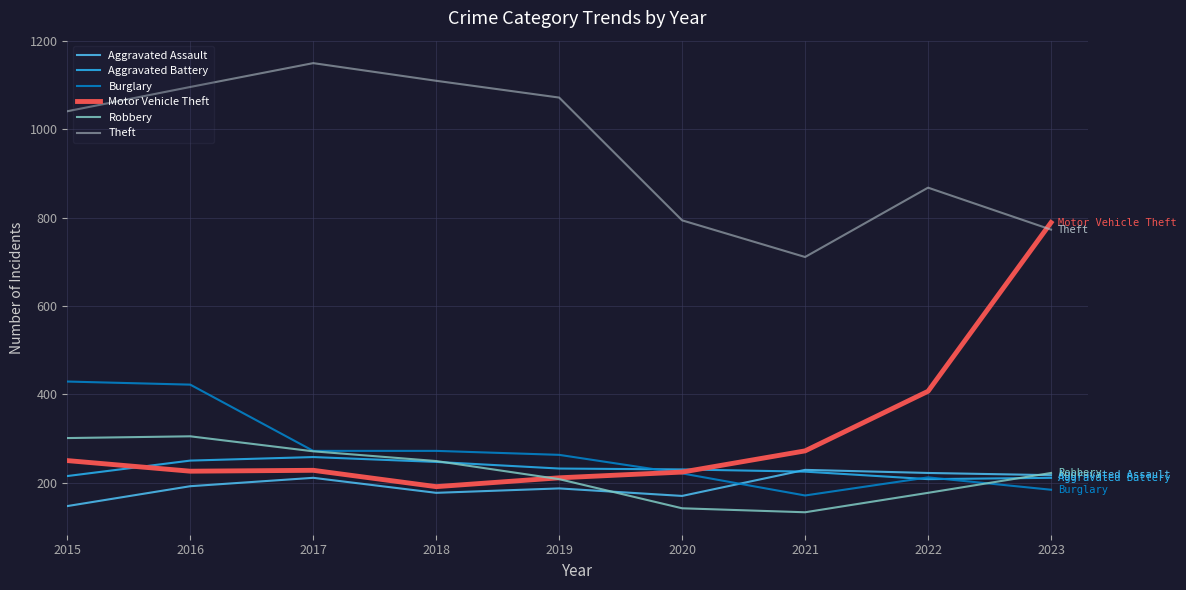

What is the minimum value shown in the chart?

133